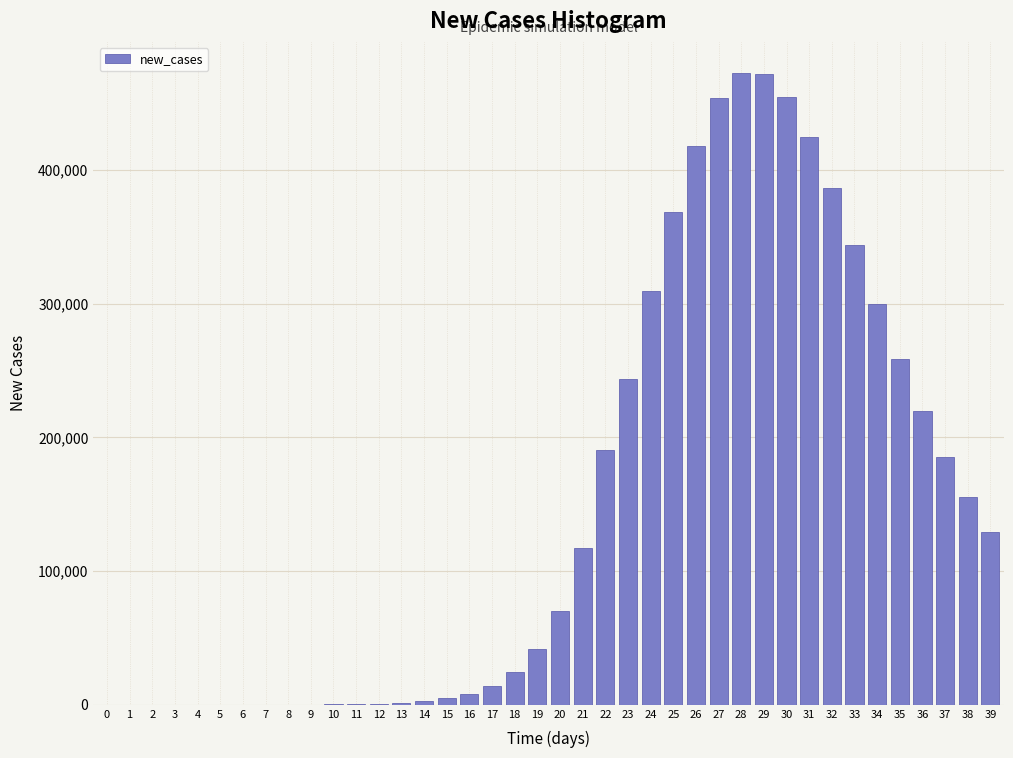

Is it true that the value at 38 is 155345.0?

True